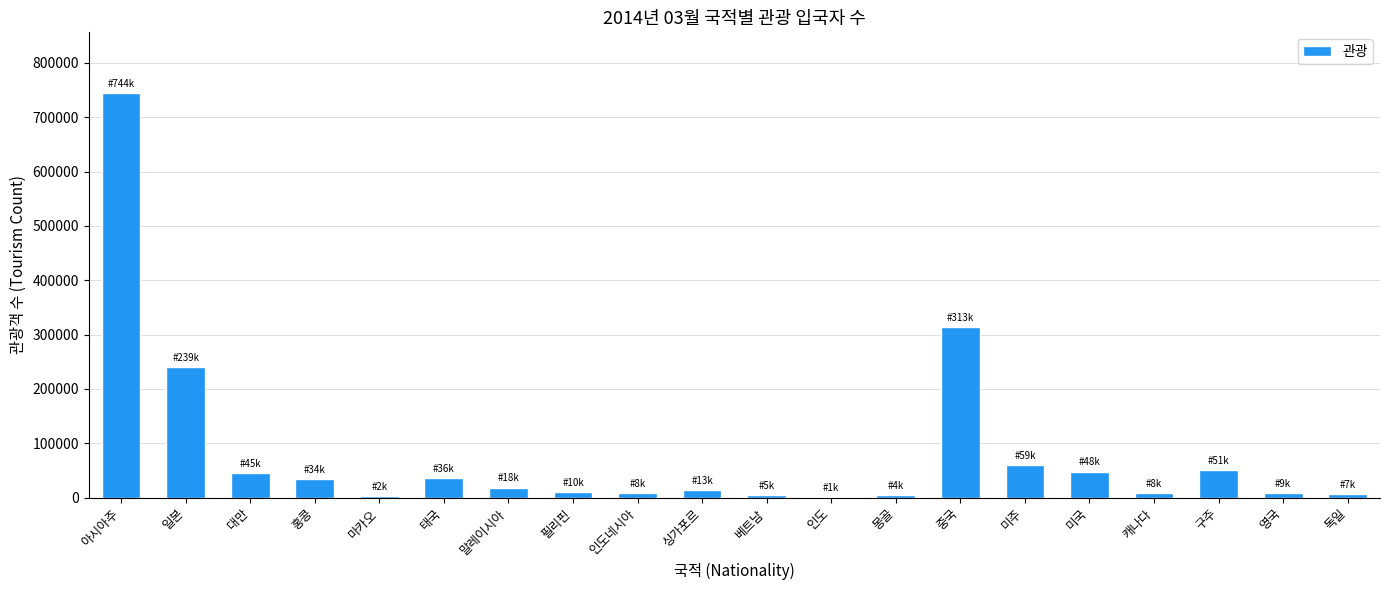

What is the sum of all values?

1662752